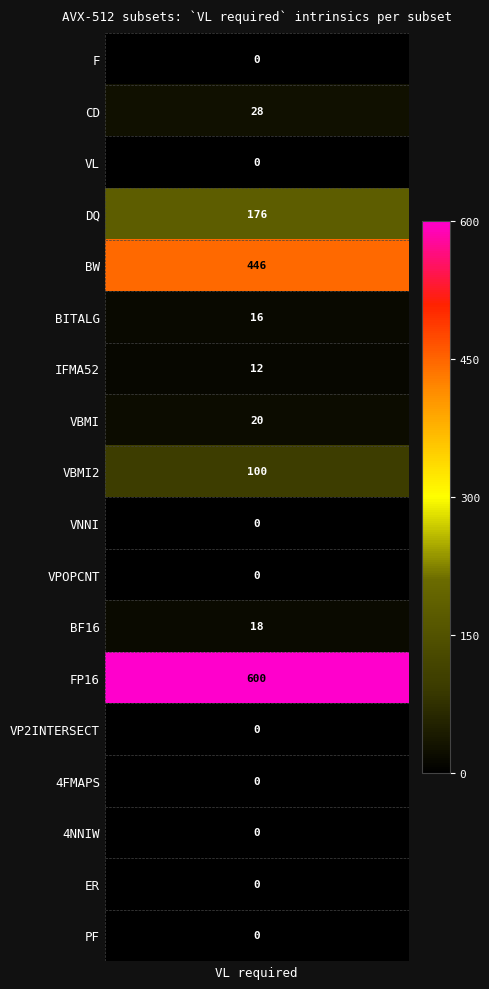

At which label is the value closest to 300?

DQ